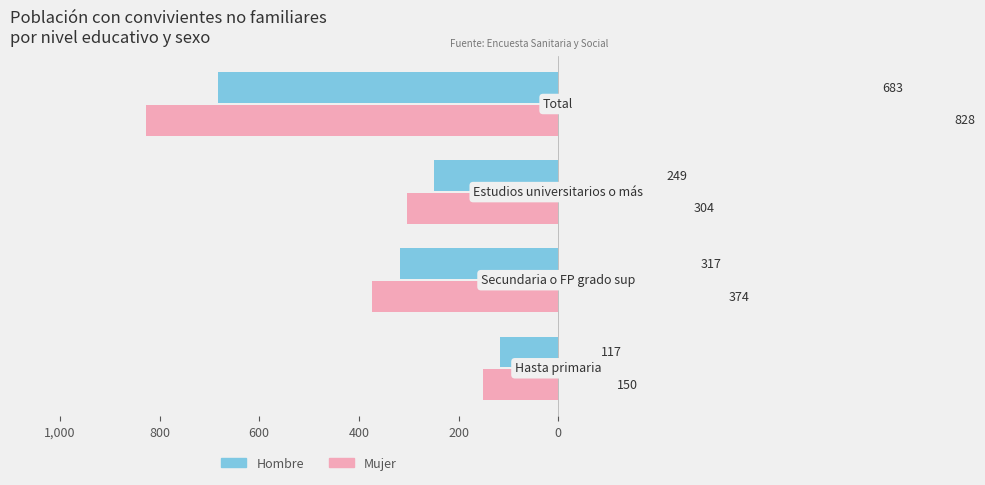

List the series in order of their overall mean, lowest first.

Hombre, Mujer